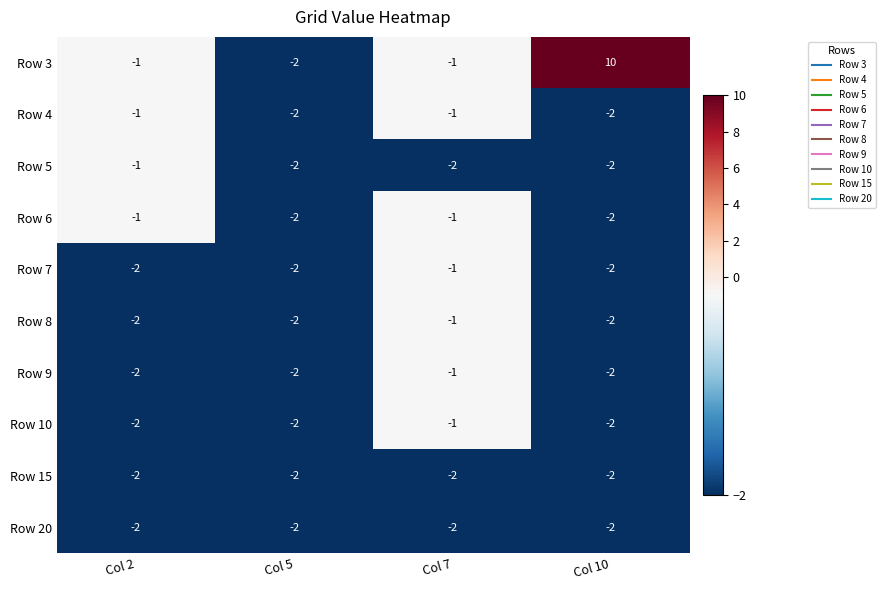

True or false: Row 6 has a value of -1 at Col 10.

False